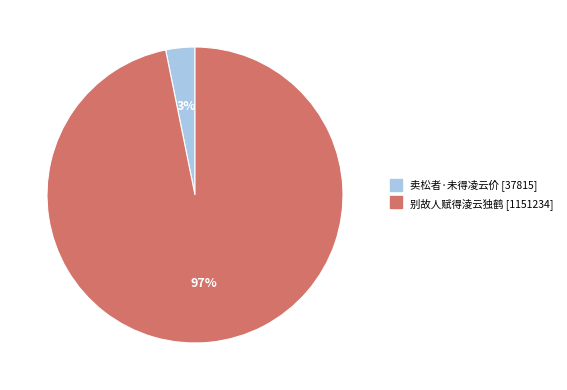

To the nearest percent, what is the combined percentage of 别故人赋得淩云独鹤 and 卖松者·未得凌云价?

100%